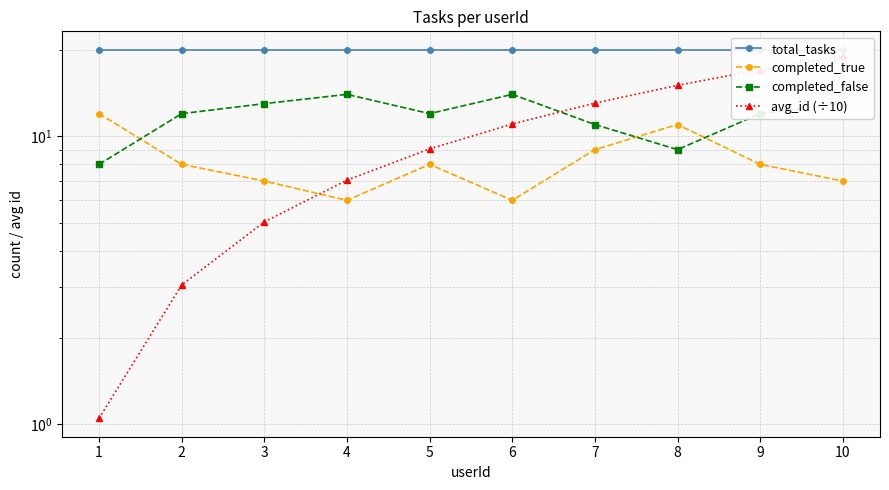

How many lines are shown in the chart?

4